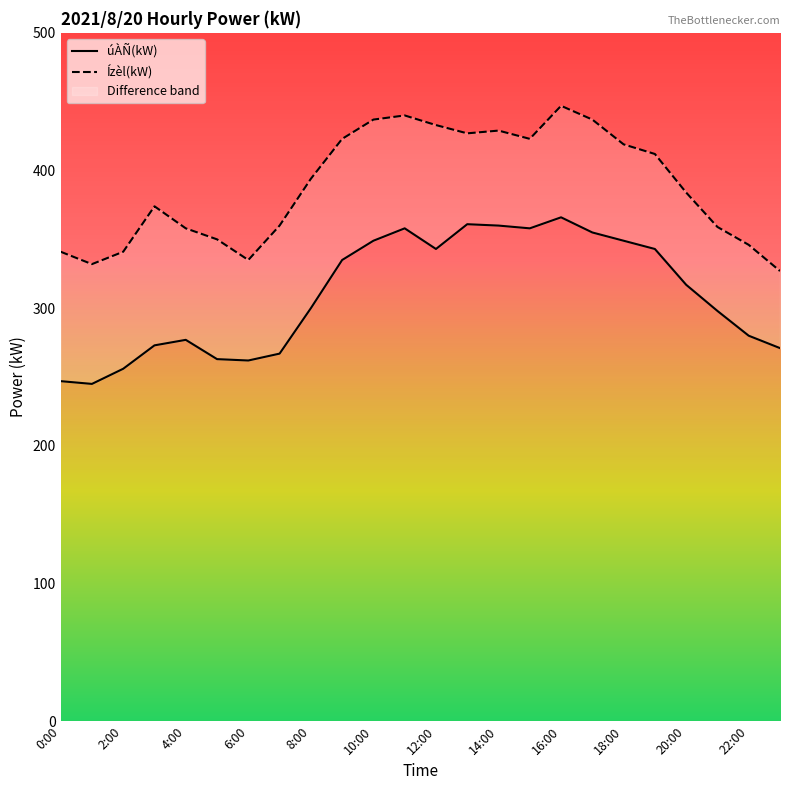

Between 6:00 and 14, which is larger?

14